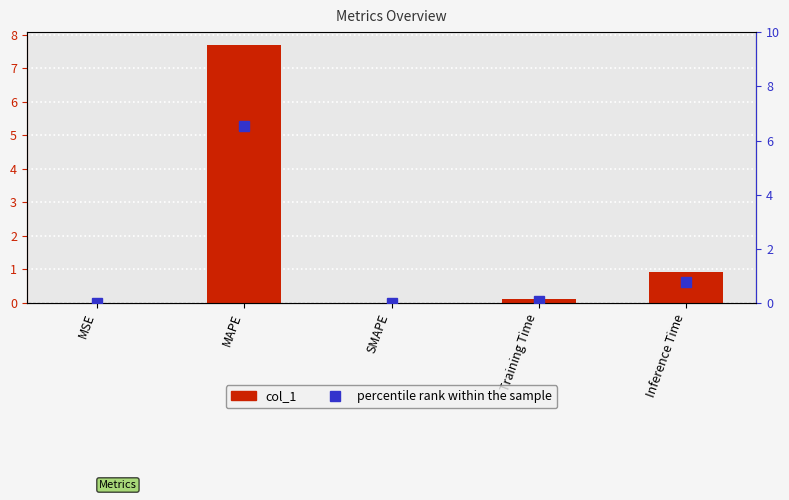

List the series in order of their peak value, lowest first.

percentile rank within the sample, col_1